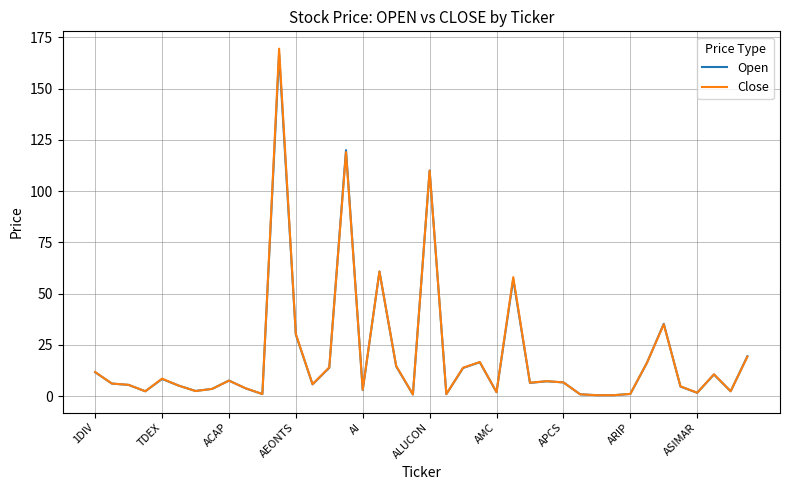

What are all the series names shown in the legend?

Open, Close